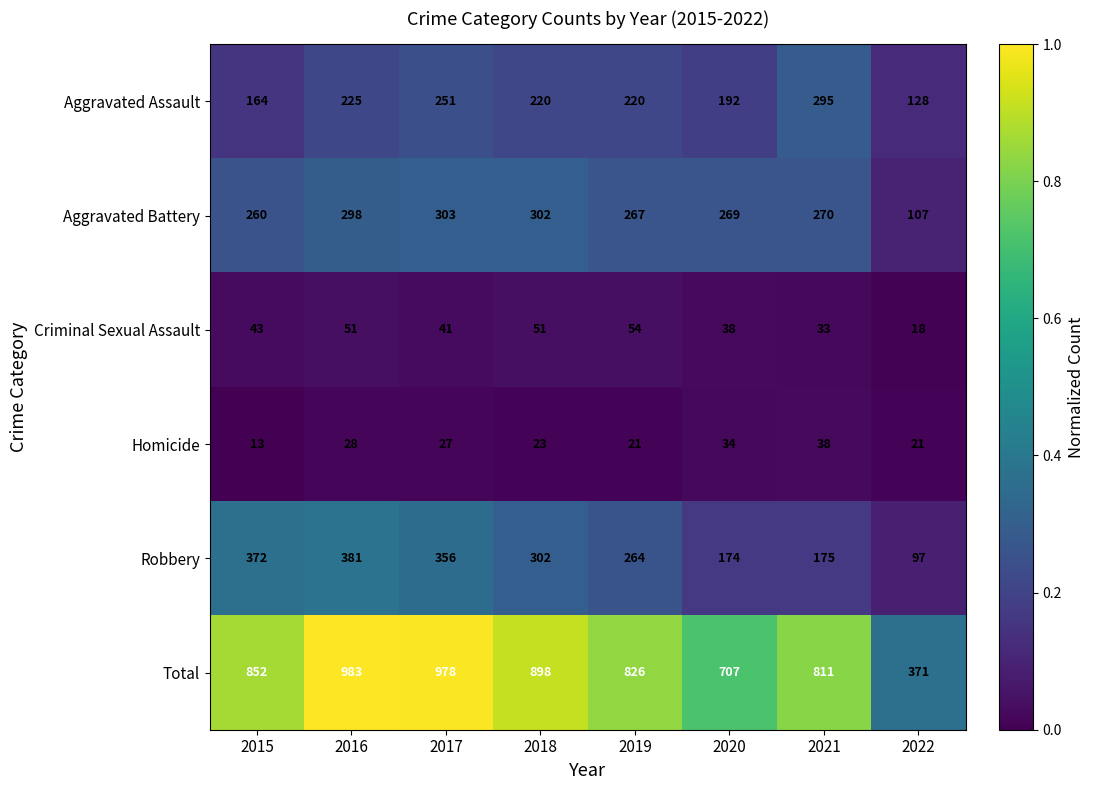

Between 2020 and 2021, which series saw the biggest shift?

Total